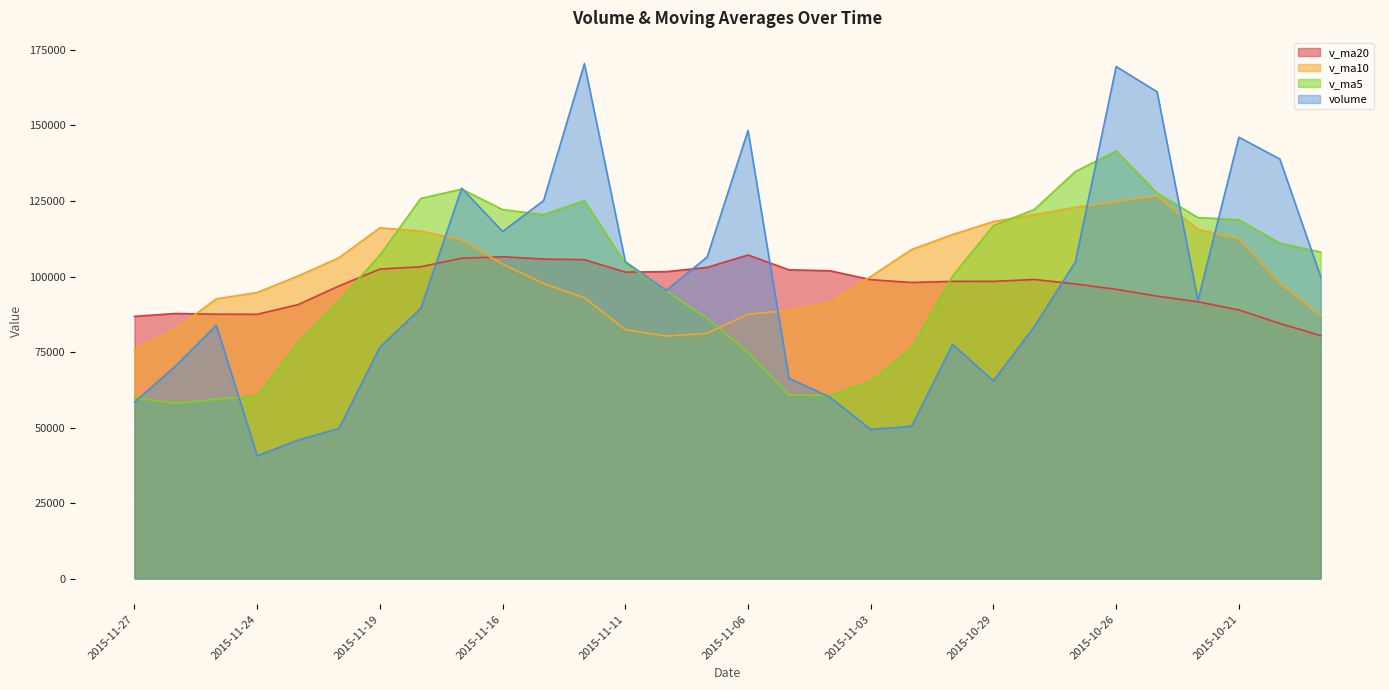

What is the average value of the v_ma10 series?

101692.9